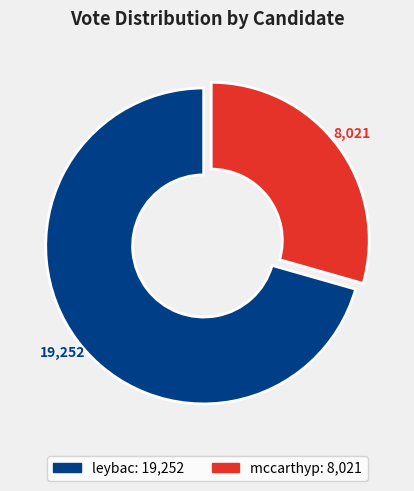

Rank the categories by value from highest to lowest.

leybac, mccarthyp